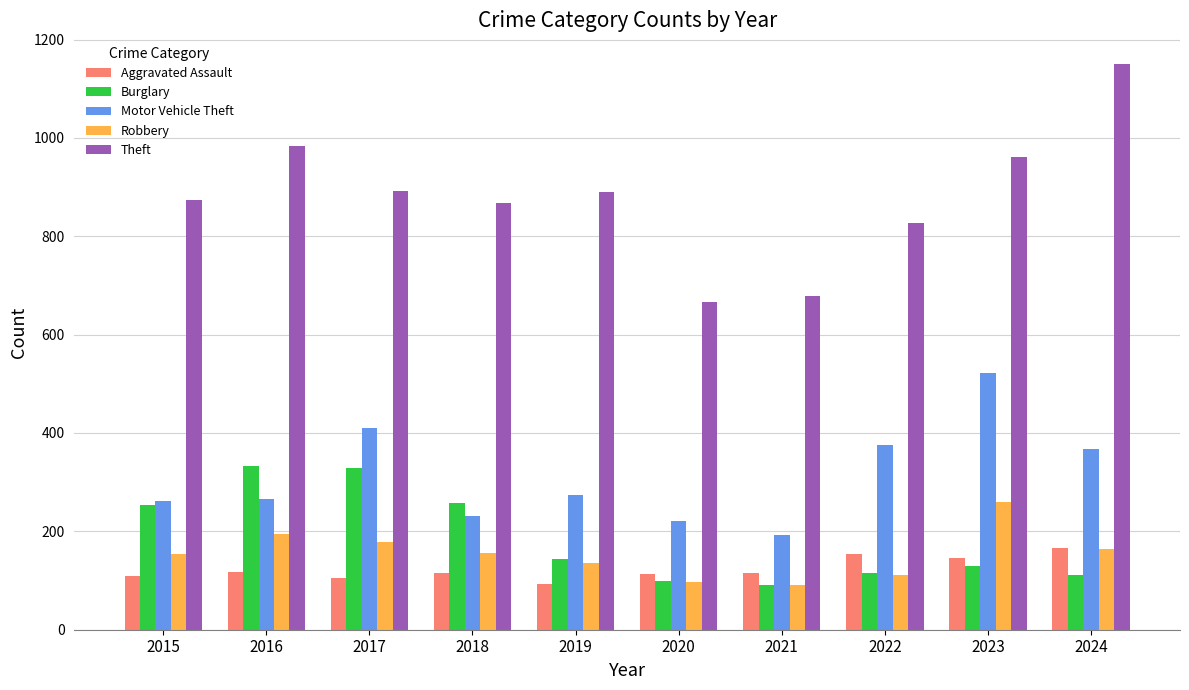

What is the average value of the Burglary series?

186